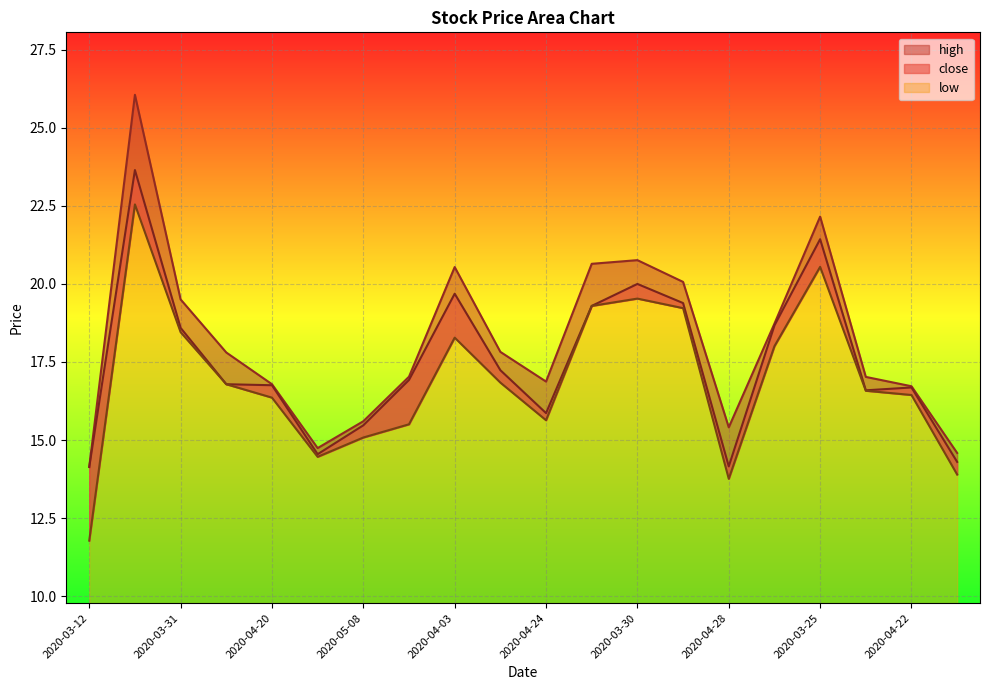

How many distinct data groups are displayed?

3